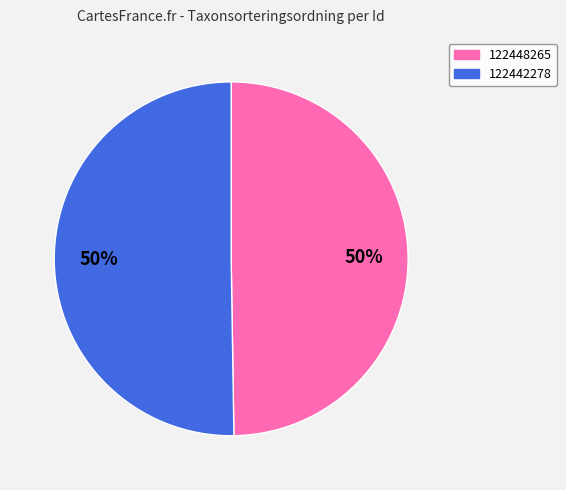

Do 122448265 and 122442278 together represent more than half of the pie?

Yes